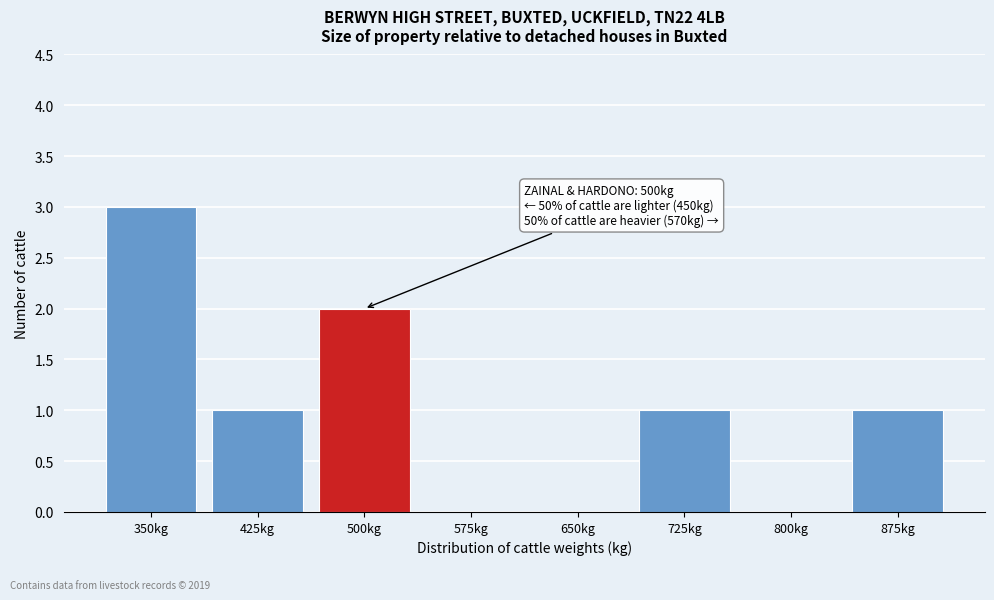

Reading right to left, transcribe all the data shown in this chart.

875kg=1	800kg=0	725kg=1	650kg=0	575kg=0	500kg=2	425kg=1	350kg=3